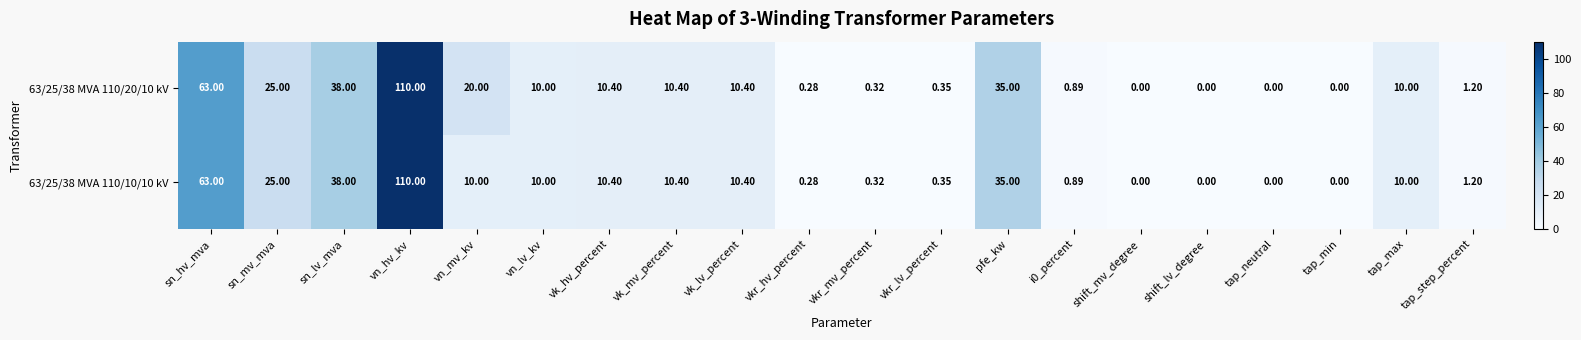

At which label is 63/25/38 MVA 110/20/10 kV closest to 55?

sn_hv_mva